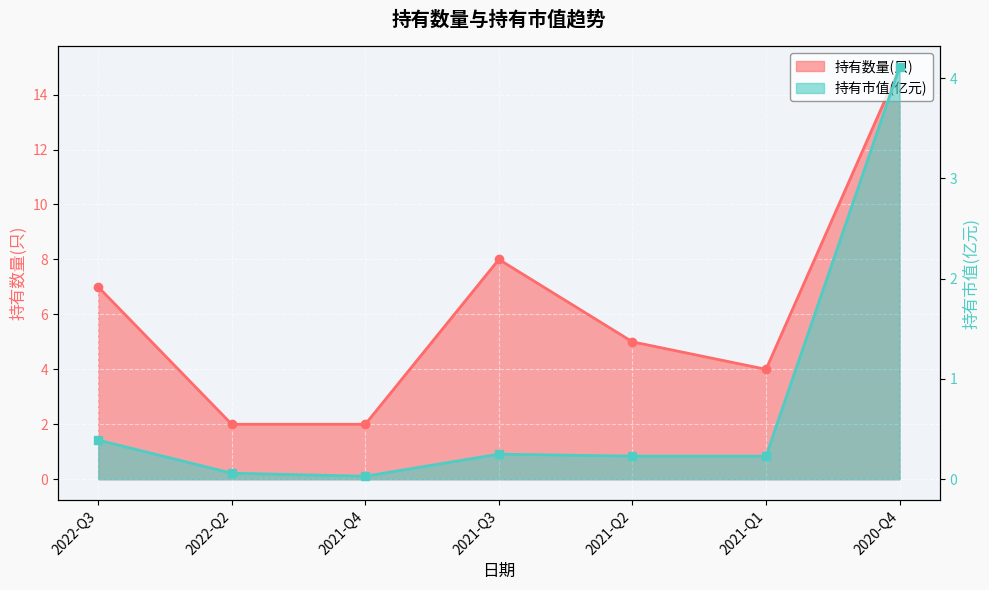

What is the difference between the 持有数量(只) values at 2021-Q3 and 2020-Q4?

7.0